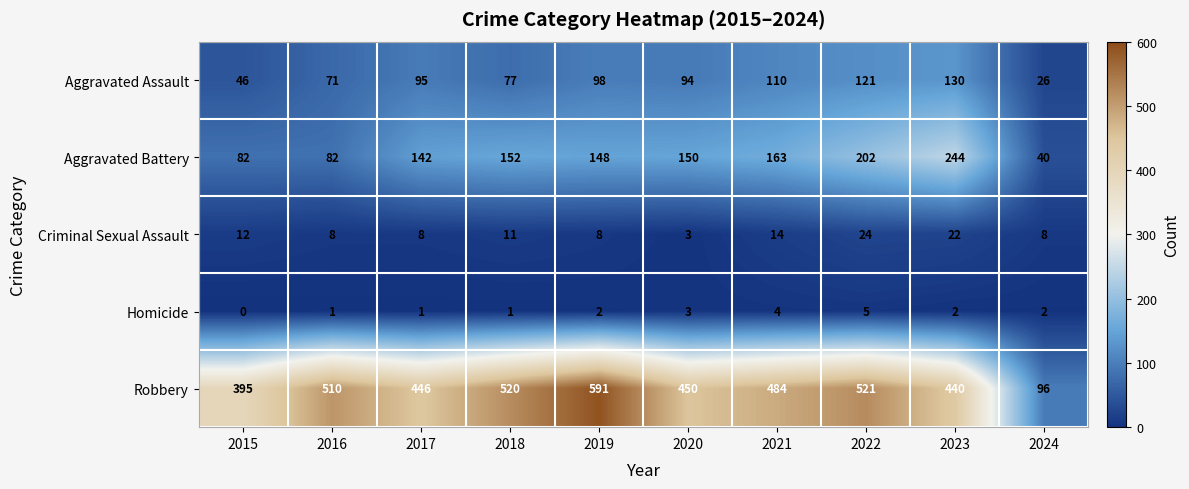

Which category has the lowest value across all series?

2015